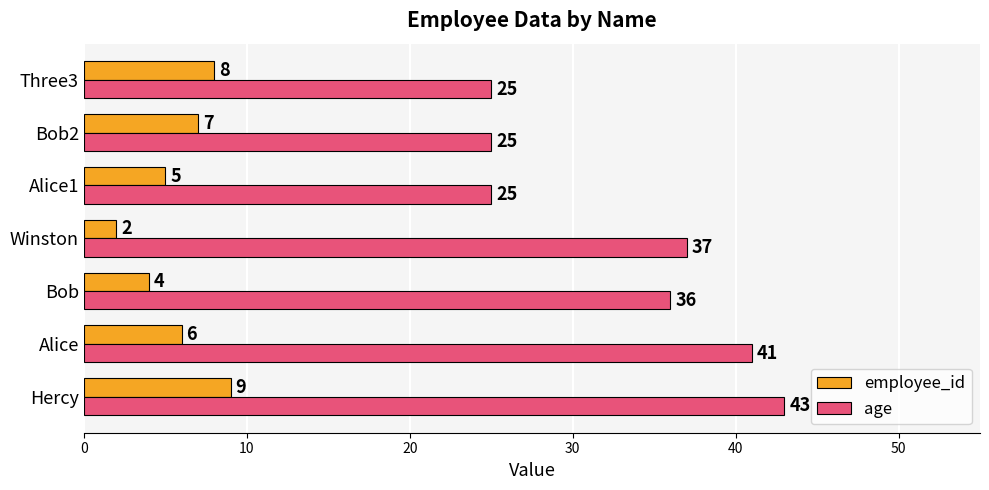

The value of age at Bob2 is 25. True or false?

True